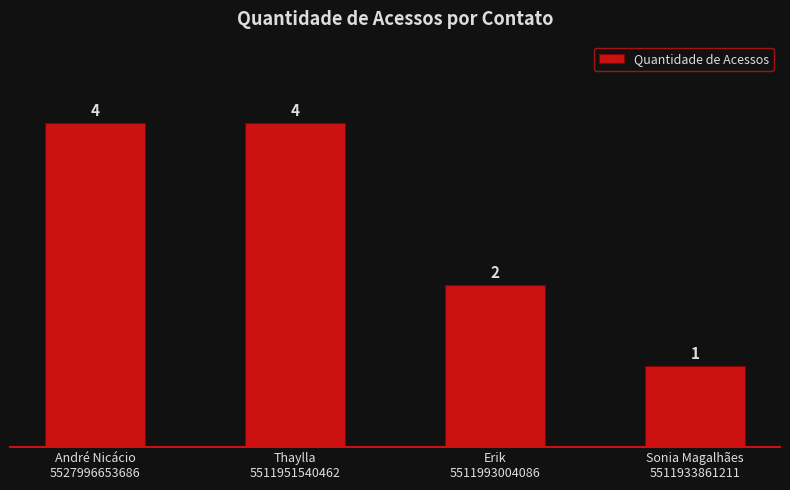

What is the maximum value shown in the chart?

4